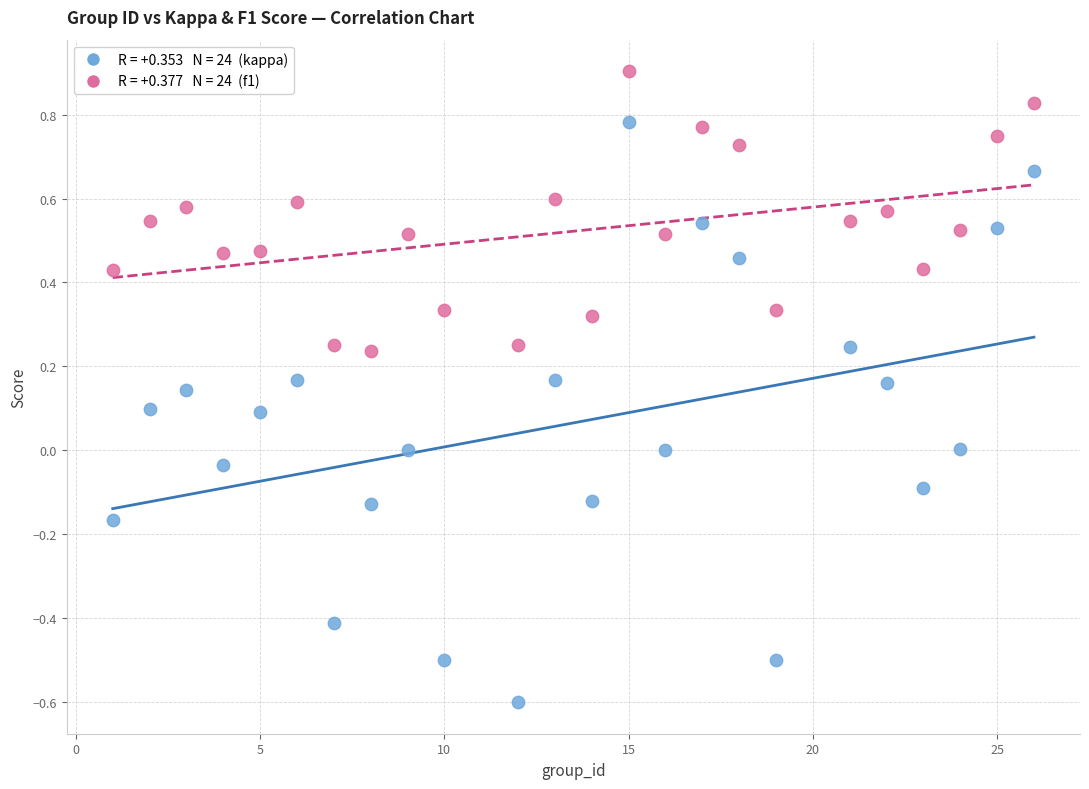

Across all data points, what is the range of Y values (max minus min)?

1.5